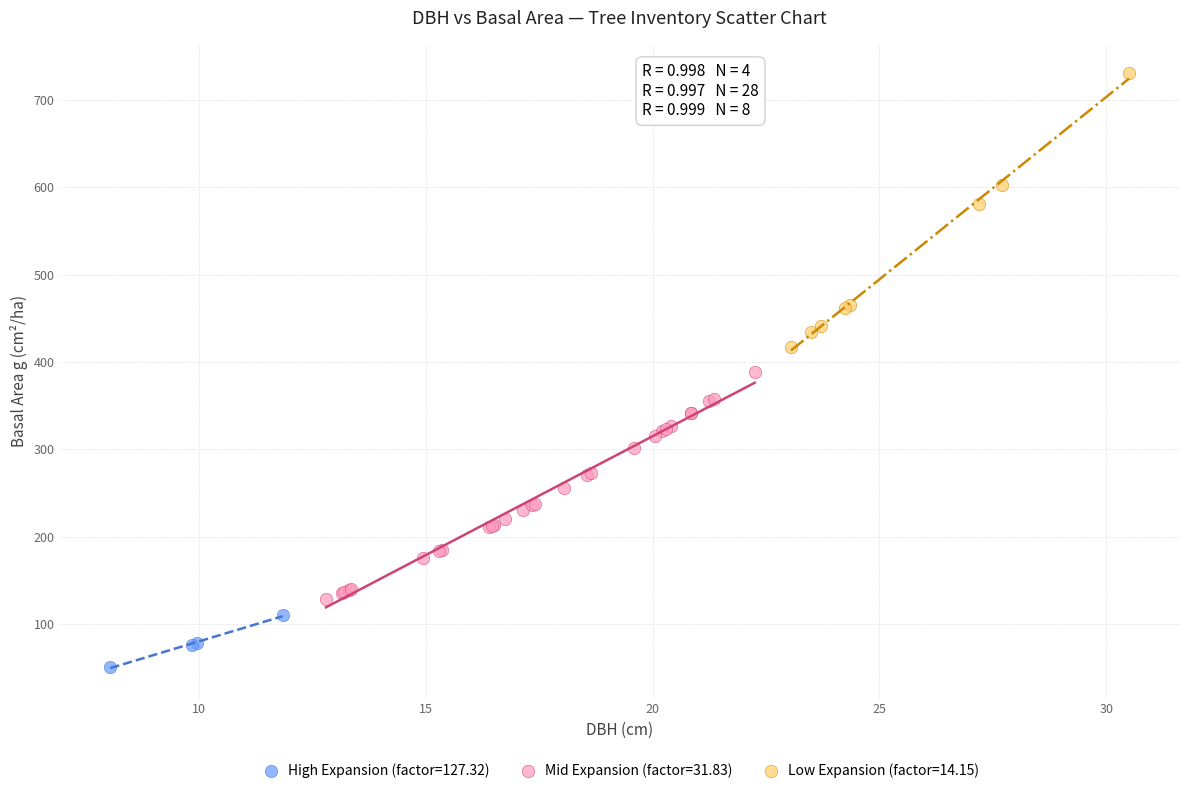

Which series contains the lowest Y value?

High Expansion (factor=127.32)